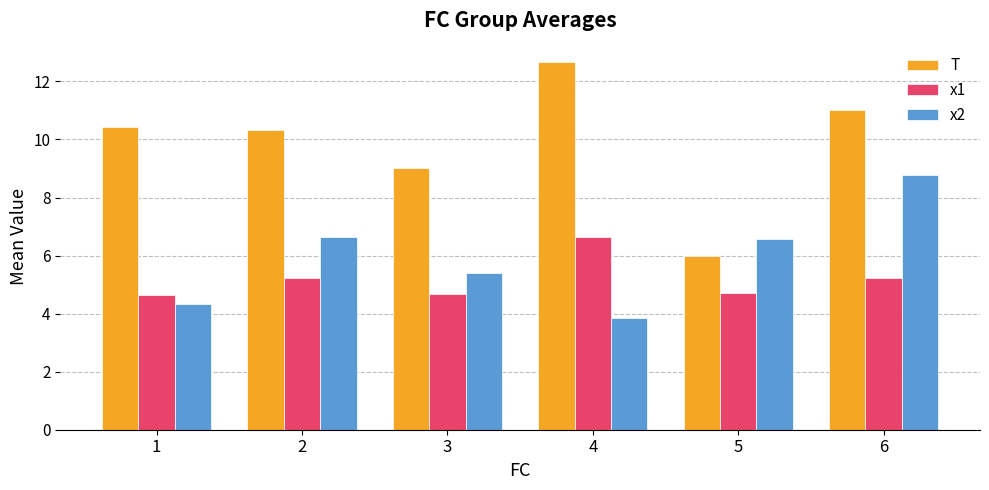

What is the approximate value of T at 1?

10.4